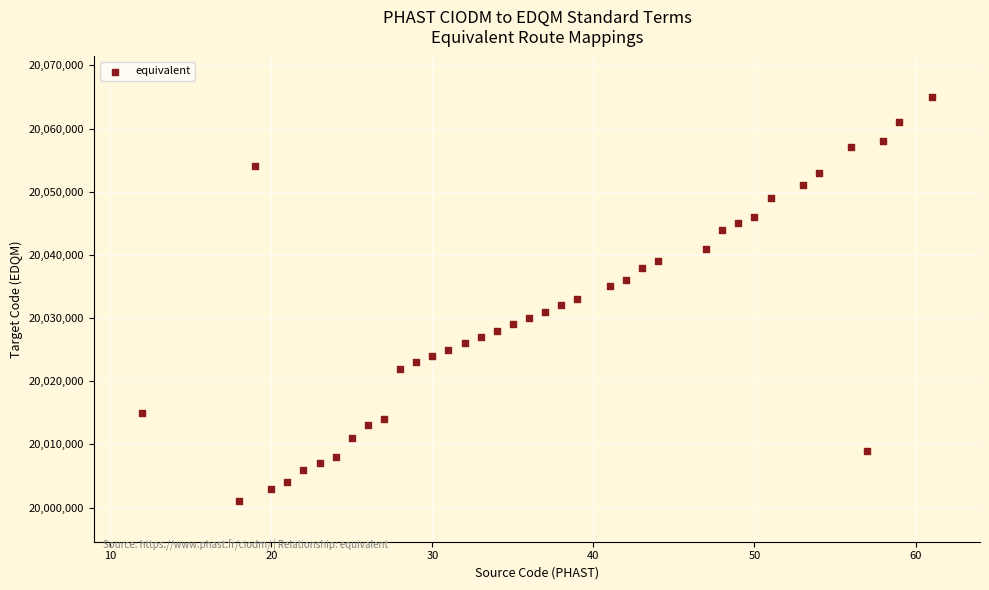

What is the range of X values (max minus min)?

49